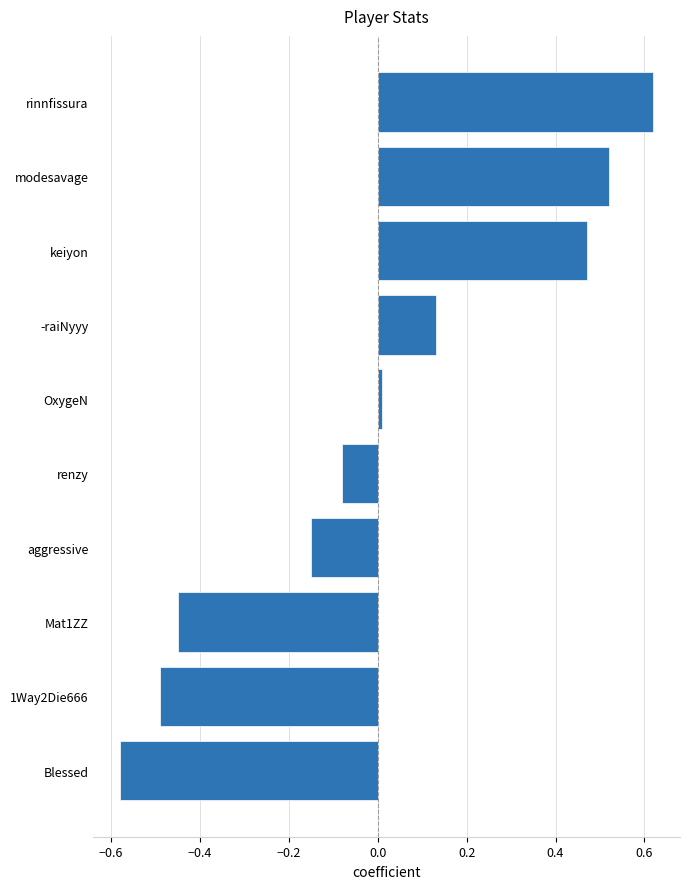

List the labels in order of value, smallest first.

Blessed, 1Way2Die666, Mat1ZZ, aggressive, renzy, OxygeN, -raiNyyy, keiyon, modesavage, rinnfissura